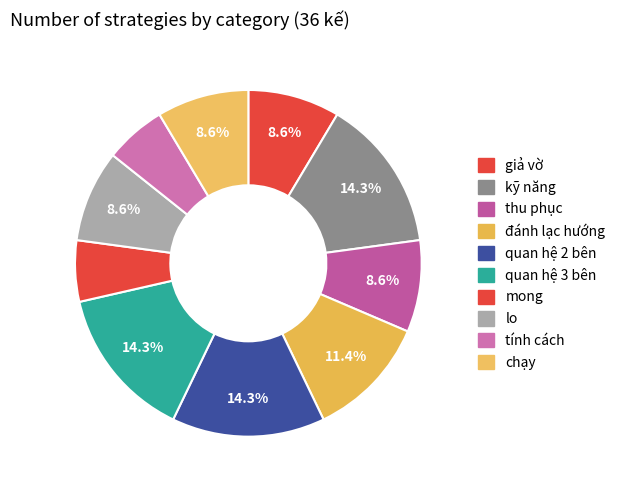

Which has a higher value, thu phục or mong?

thu phục